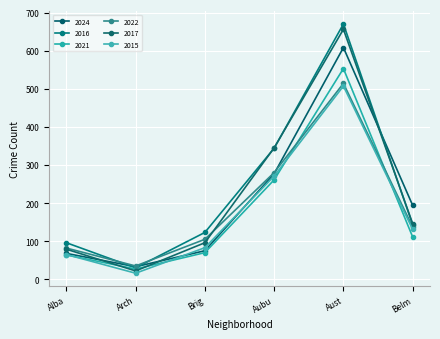

True or false: 2021 and 2022 cross at least once.

True